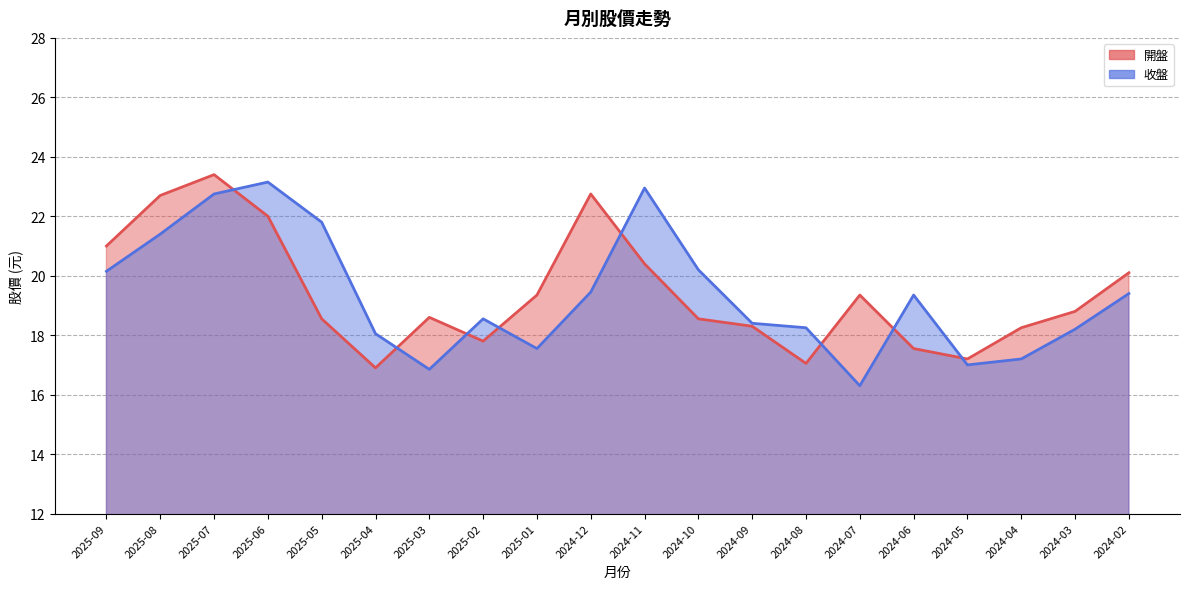

Reading left to right, extract all data points from this chart.

開盤: 2025-09=21.0	2025-08=22.7	2025-07=23.4	2025-06=22.0	2025-05=18.6	2025-04=16.9	2025-03=18.6	2025-02=17.8	2025-01=19.4	2024-12=22.8	2024-11=20.4	2024-10=18.6	2024-09=18.3	2024-08=17.1	2024-07=19.4	2024-06=17.6	2024-05=17.2	2024-04=18.2	2024-03=18.8	2024-02=20.1
收盤: 2025-09=20.1	2025-08=21.4	2025-07=22.8	2025-06=23.1	2025-05=21.8	2025-04=18.1	2025-03=16.9	2025-02=18.6	2025-01=17.6	2024-12=19.4	2024-11=22.9	2024-10=20.2	2024-09=18.4	2024-08=18.2	2024-07=16.3	2024-06=19.4	2024-05=17.0	2024-04=17.2	2024-03=18.2	2024-02=19.4